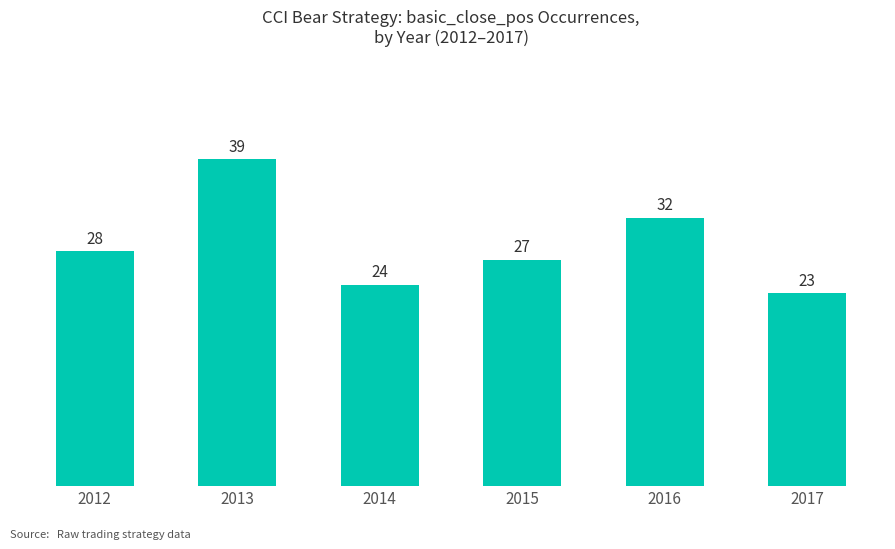

What is the value of the 2nd bar from the left?

39